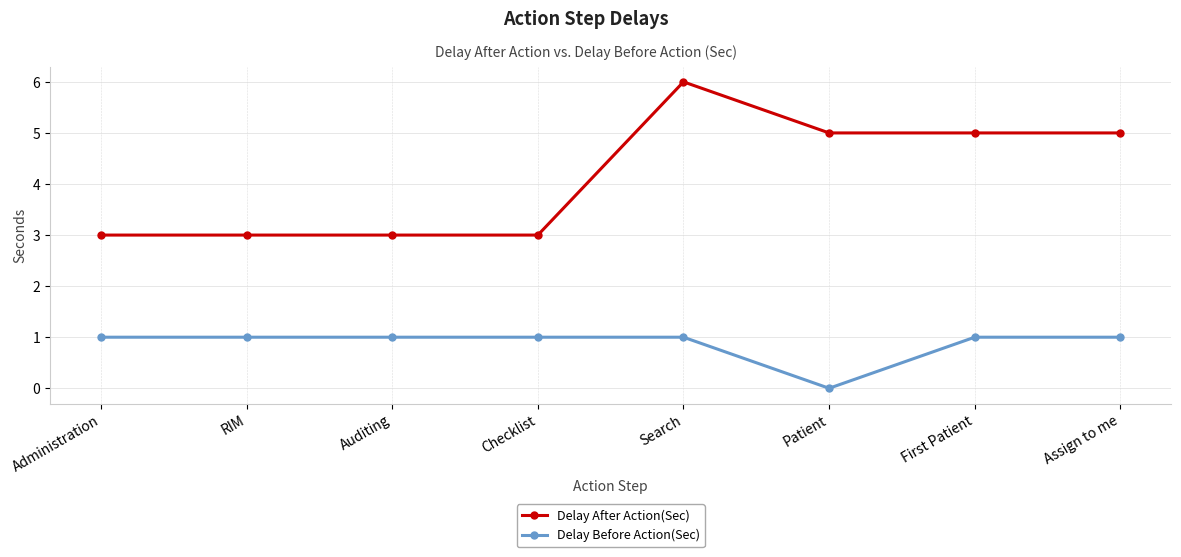

Which series has the largest total across all categories?

Delay After Action(Sec)